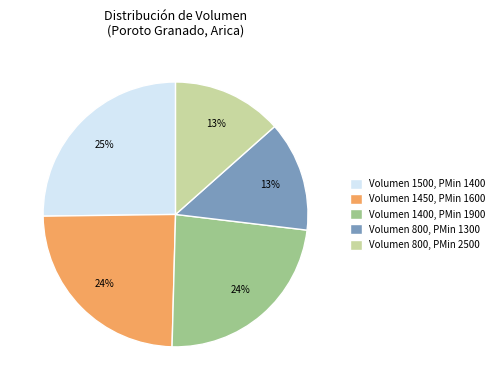

Is there any slice that represents more than half of the pie?

No